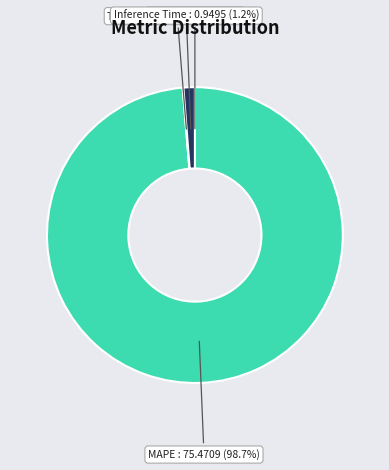

Is MAPE the majority of the pie?

Yes